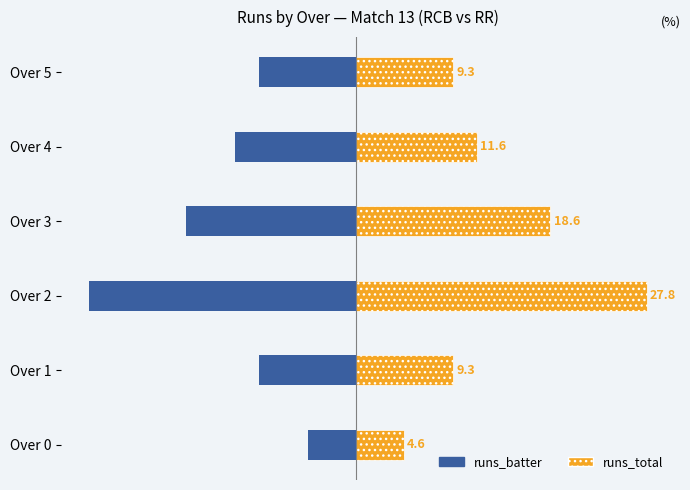

The runs_batter series shows -21.4 at Over 3. True or false?

False